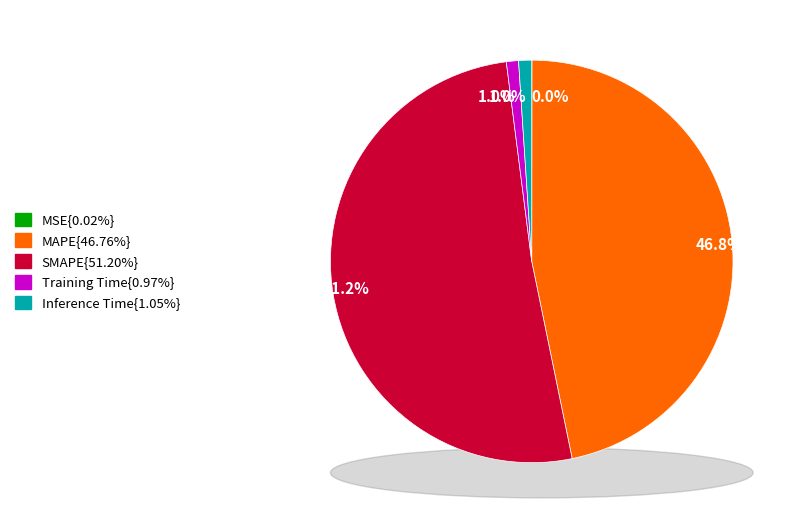

Is it true that Training Time is 13% of the pie?

False